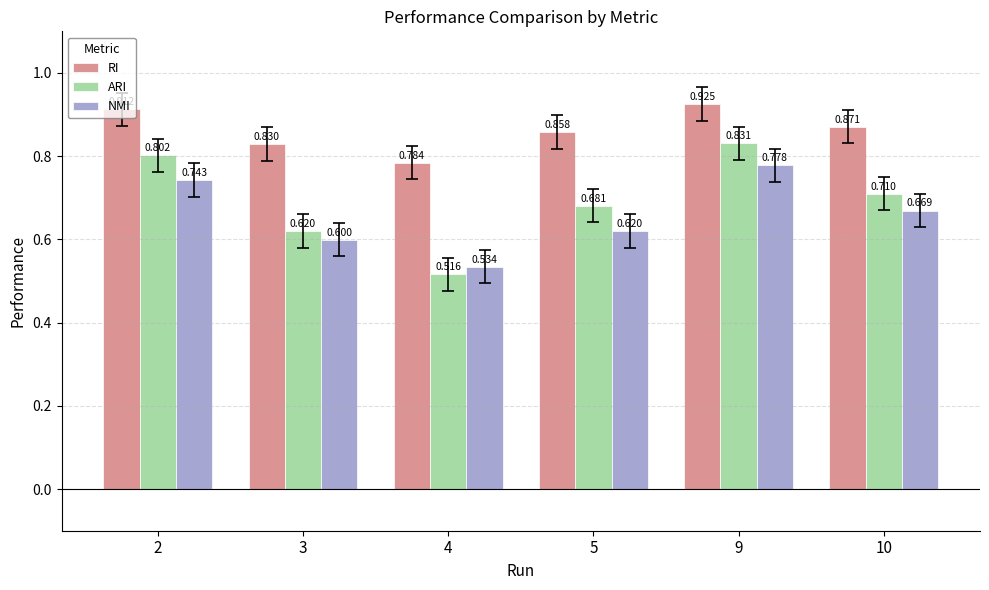

List the series in order of their peak value, highest first.

RI, ARI, NMI